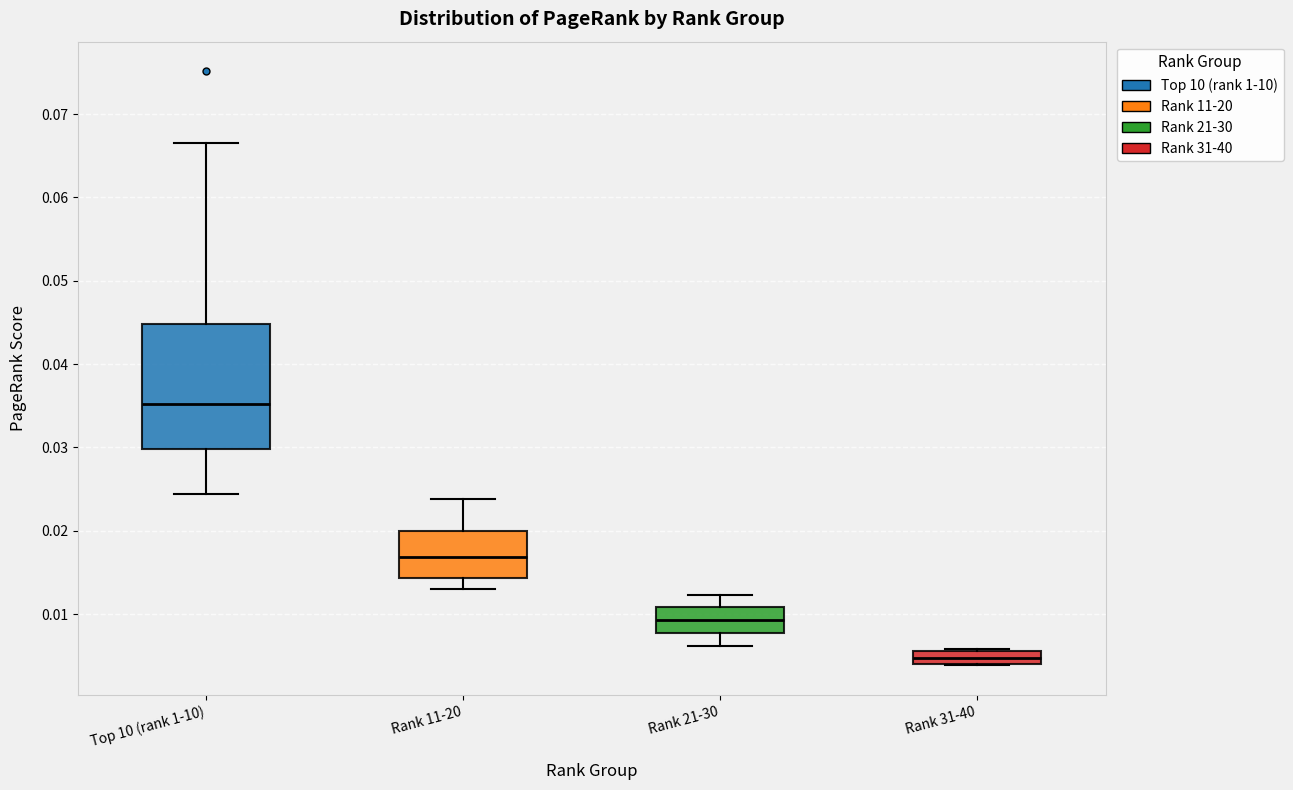

Reading left to right, transcribe this box plot: for each box, give where its median line is, the range the box spans, and where its two whiskers end, as read against the y-axis. The values are not printed on the chart, so give them approximately, as read against the axis.

Top 10 (rank 1-10): median 0.035, box 0.030 to 0.045, whiskers 0.024 to 0.067
Rank 11-20: median 0.017, box 0.014 to 0.020, whiskers 0.013 to 0.024
Rank 21-30: median 0.009, box 0.008 to 0.011, whiskers 0.006 to 0.012
Rank 31-40: median 0.005, box 0.004 to 0.006, whiskers 0.004 to 0.006